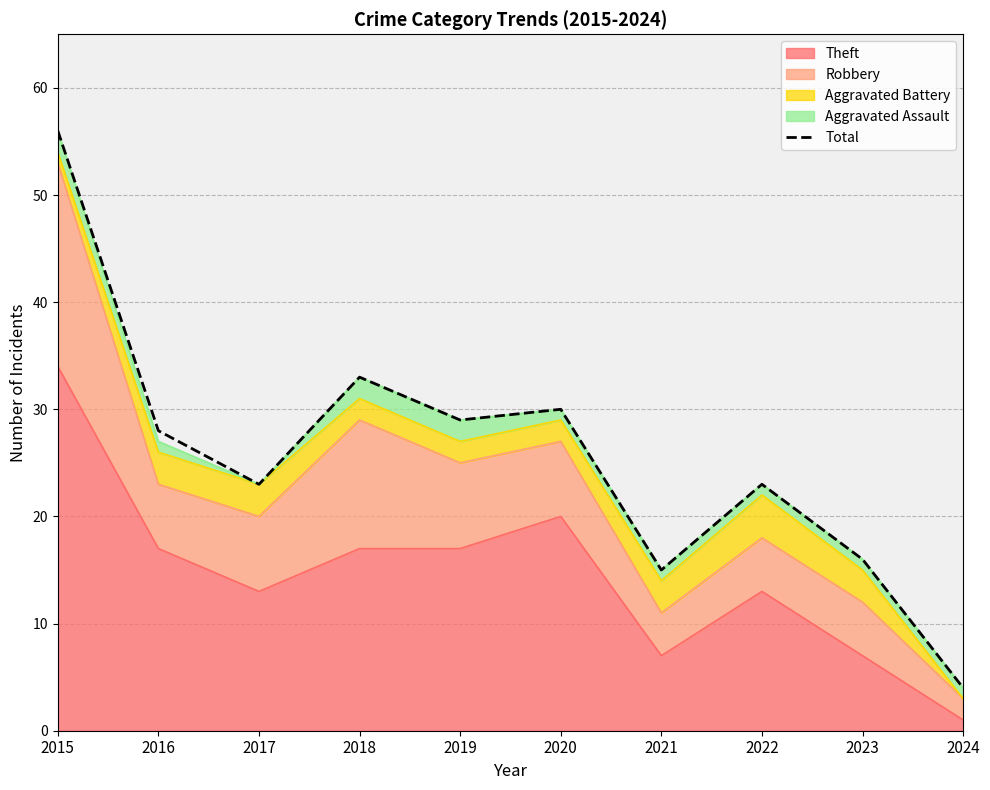

True or false: the data shows 42 at 2019.

False